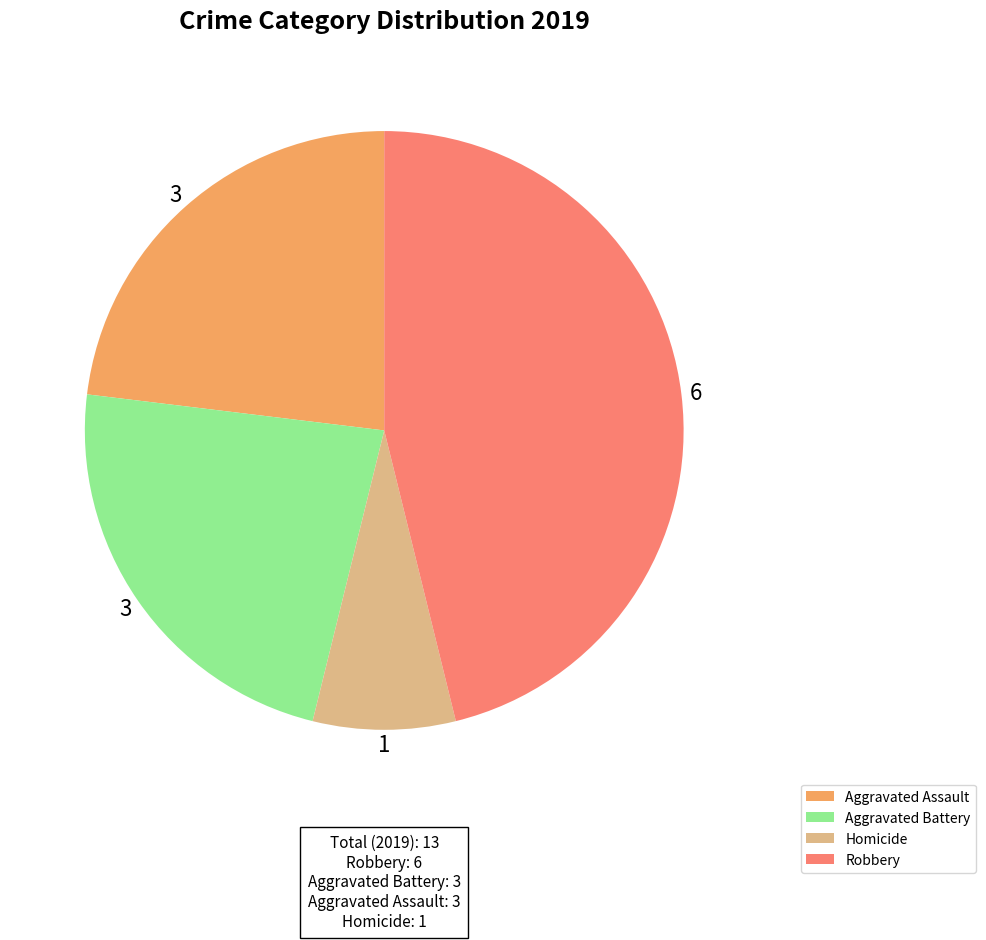

Does any single category account for the majority?

No